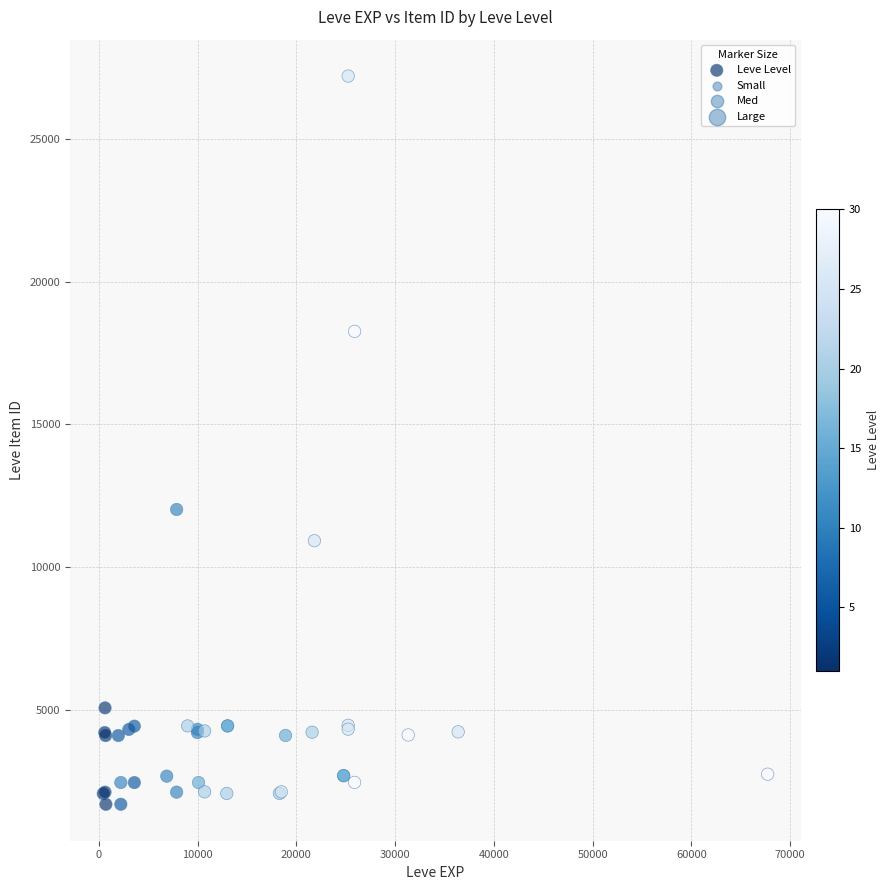

What Y value in the scatter plot is closest to 14448?

12018